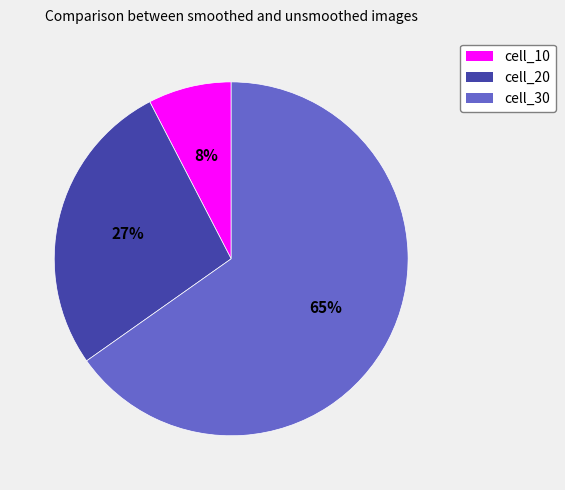

Rank the categories by value from lowest to highest.

cell_10, cell_20, cell_30